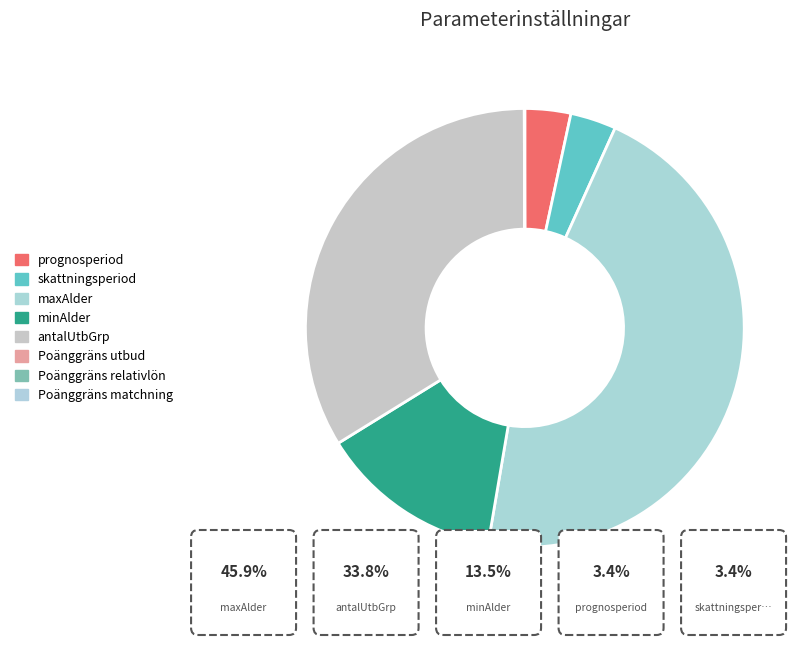

How many slices are in this pie chart?

8